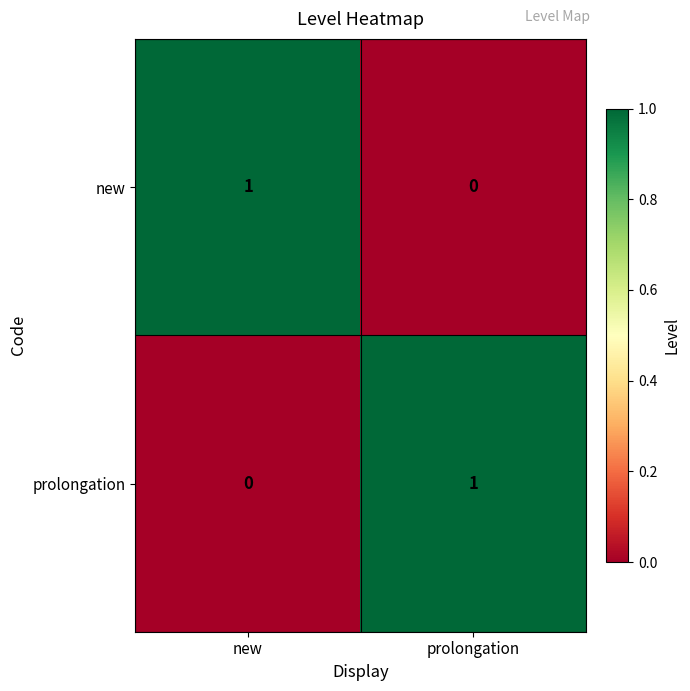

Reading left to right, extract all data points from this chart.

new: new=1	prolongation=0
prolongation: new=0	prolongation=1